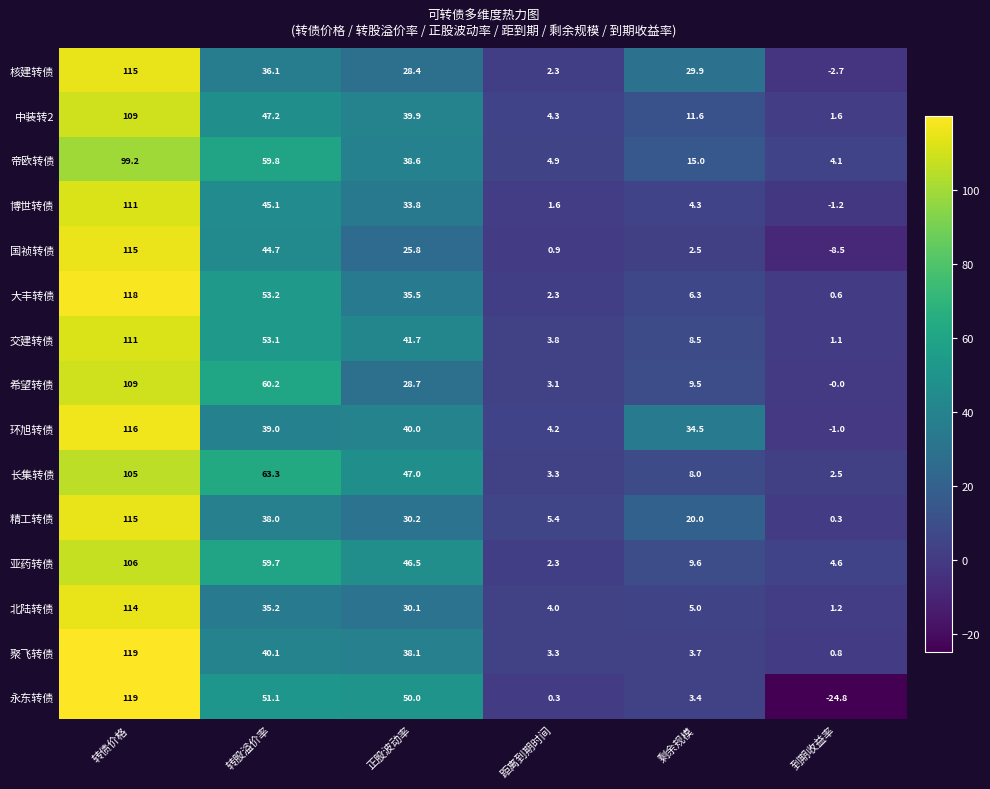

Which series has the largest total across all categories?

环旭转债